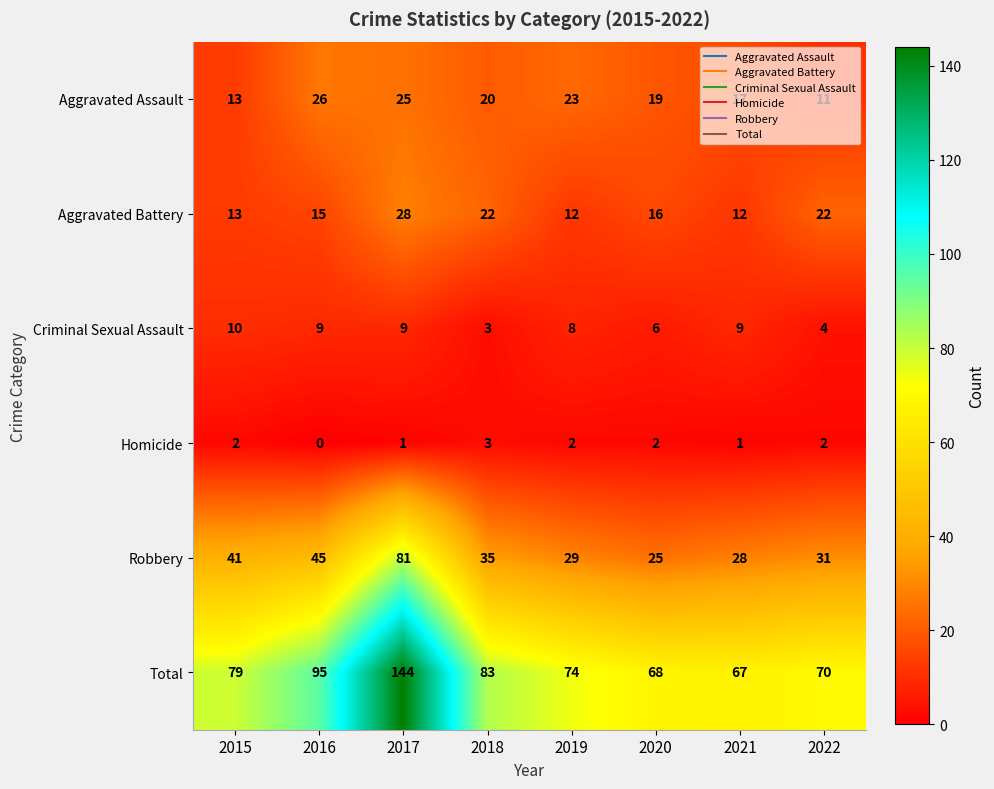

Which label corresponds to the largest value in the chart?

2017